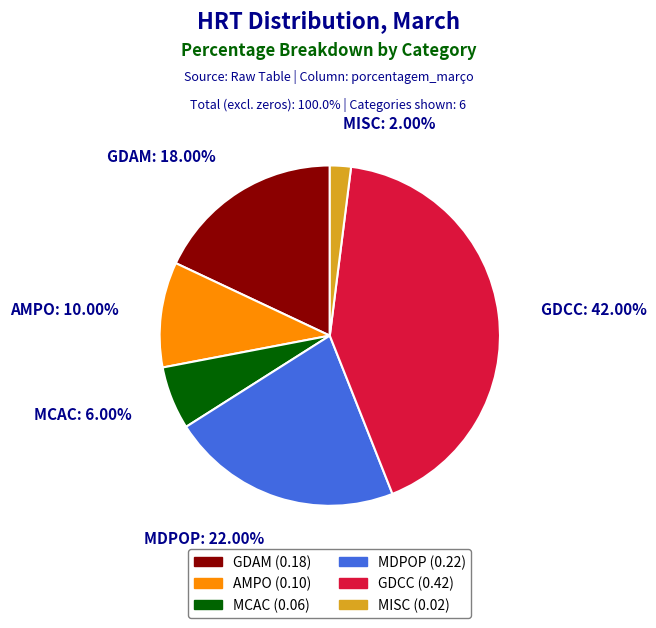

Does any single category account for the majority?

No